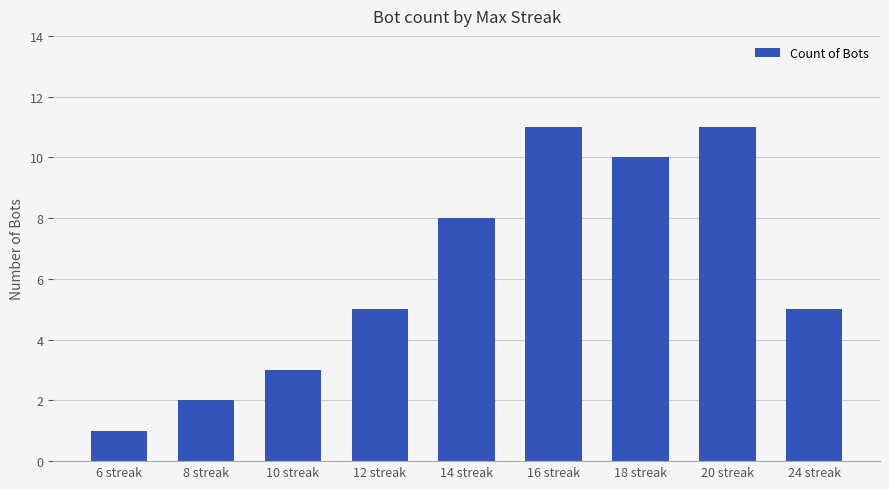

The value at 16 streak is 11. True or false?

True